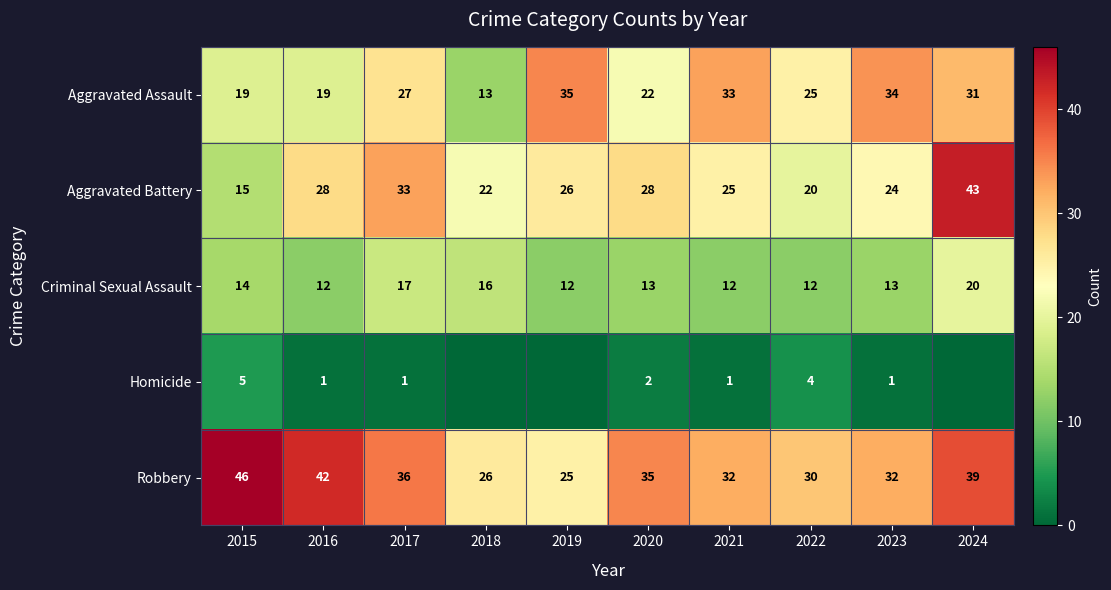

What is the difference between the Aggravated Battery values at 2020 and 2017?

5